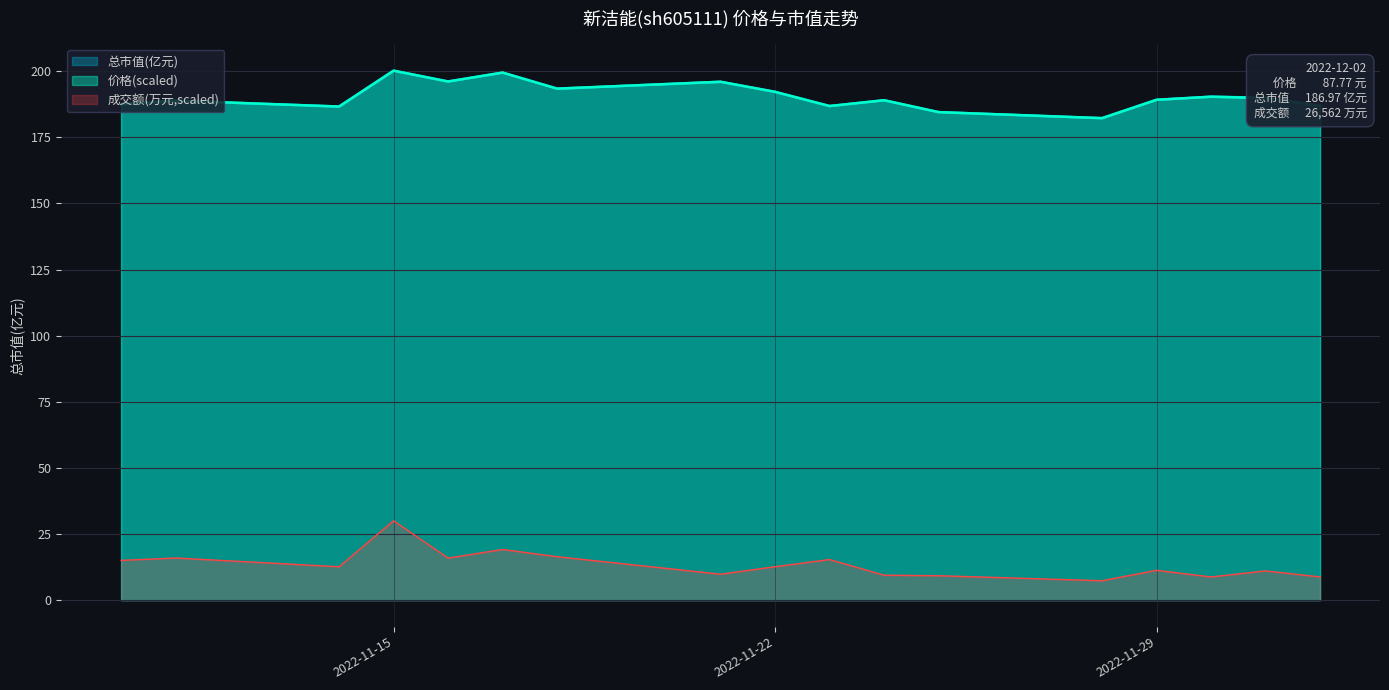

What is the difference between the highest and lowest values at 2022-12-02?

178.2